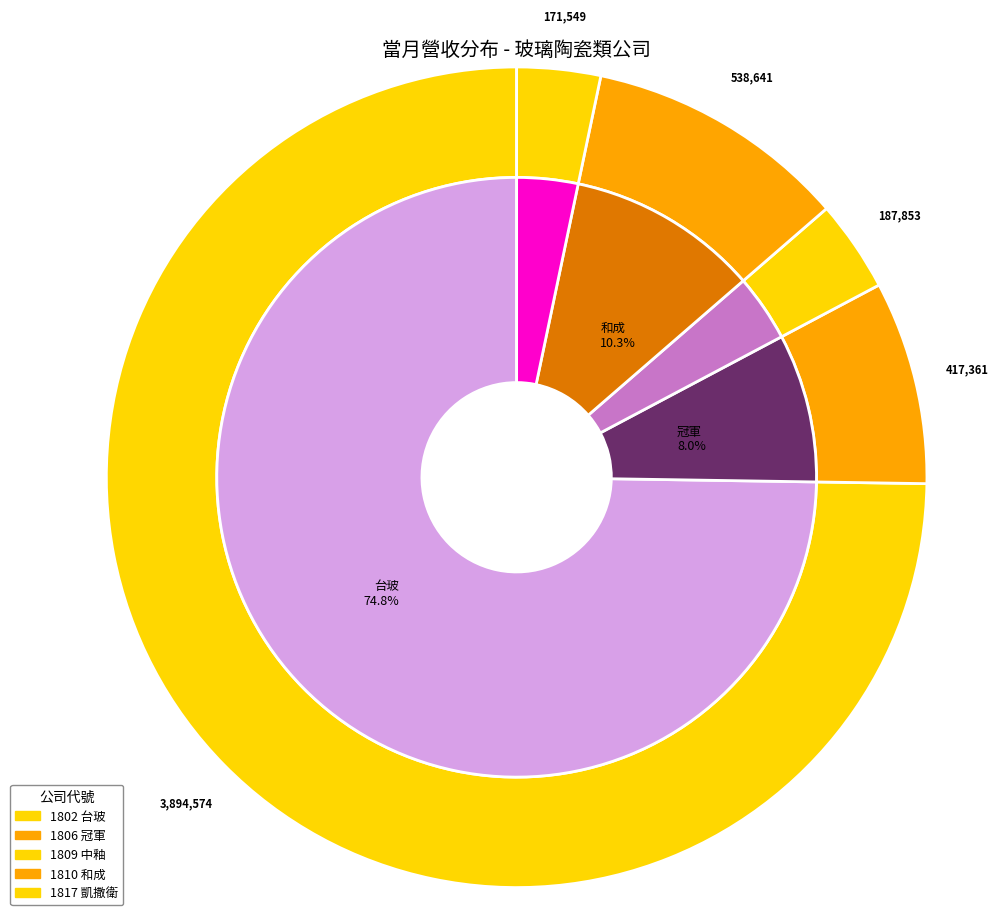

To the nearest percent, what is the difference between the 1817 and 1806 slice percentages?

5%